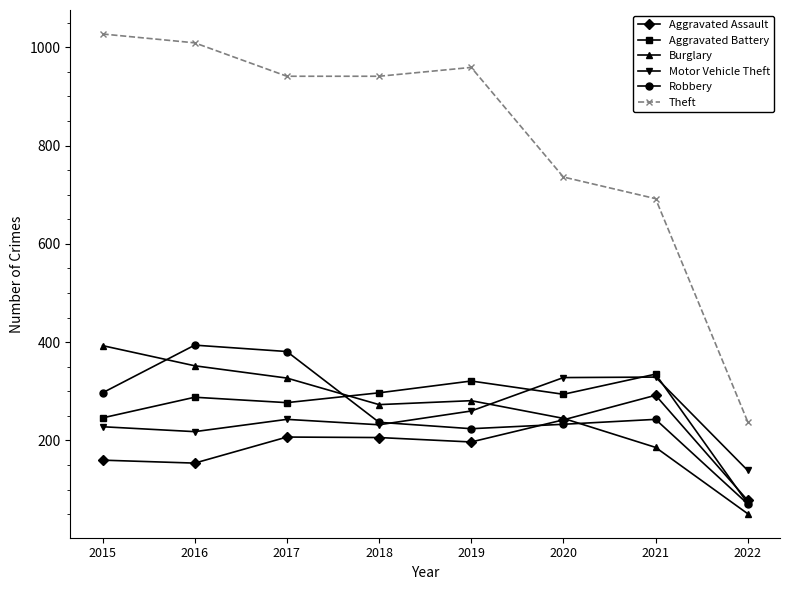

What are all the series names shown in the legend?

Aggravated Assault, Aggravated Battery, Burglary, Motor Vehicle Theft, Robbery, Theft